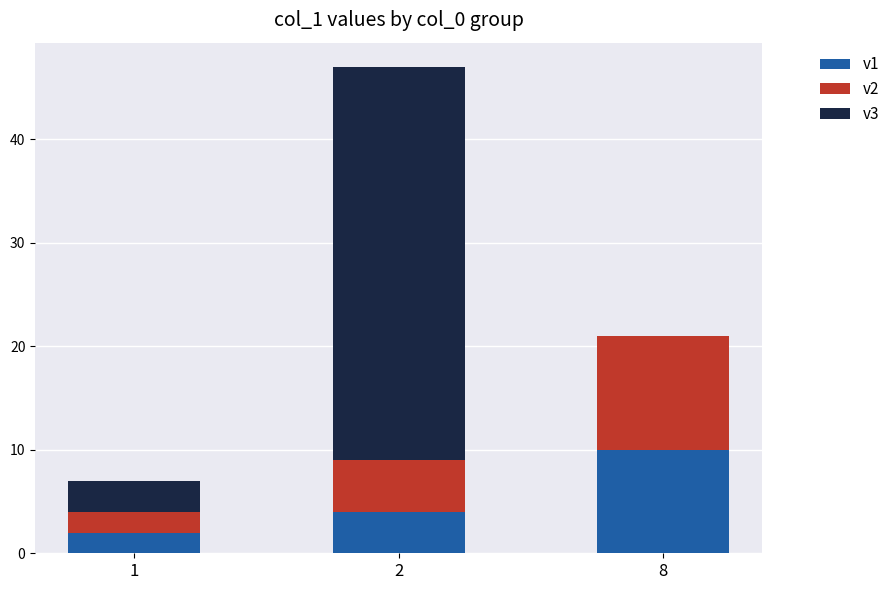

What is the highest value of the v1 series?

10